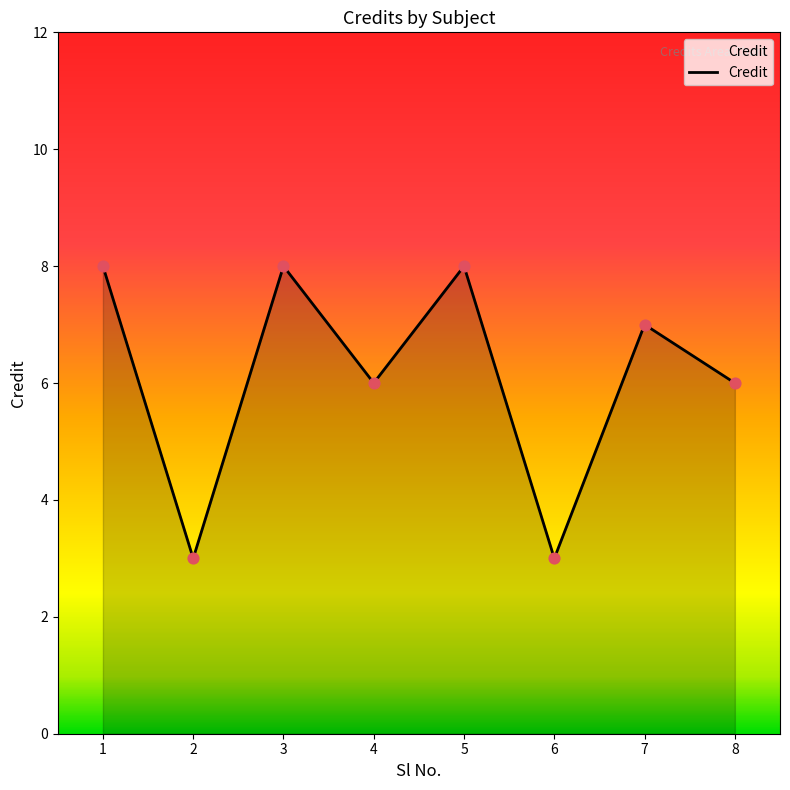

Approximately how many times larger is the value at 2 compared to 6?

1.0